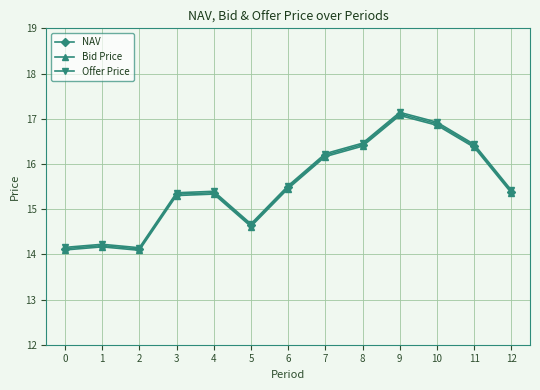

The NAV series shows 16.9 at 10. True or false?

True